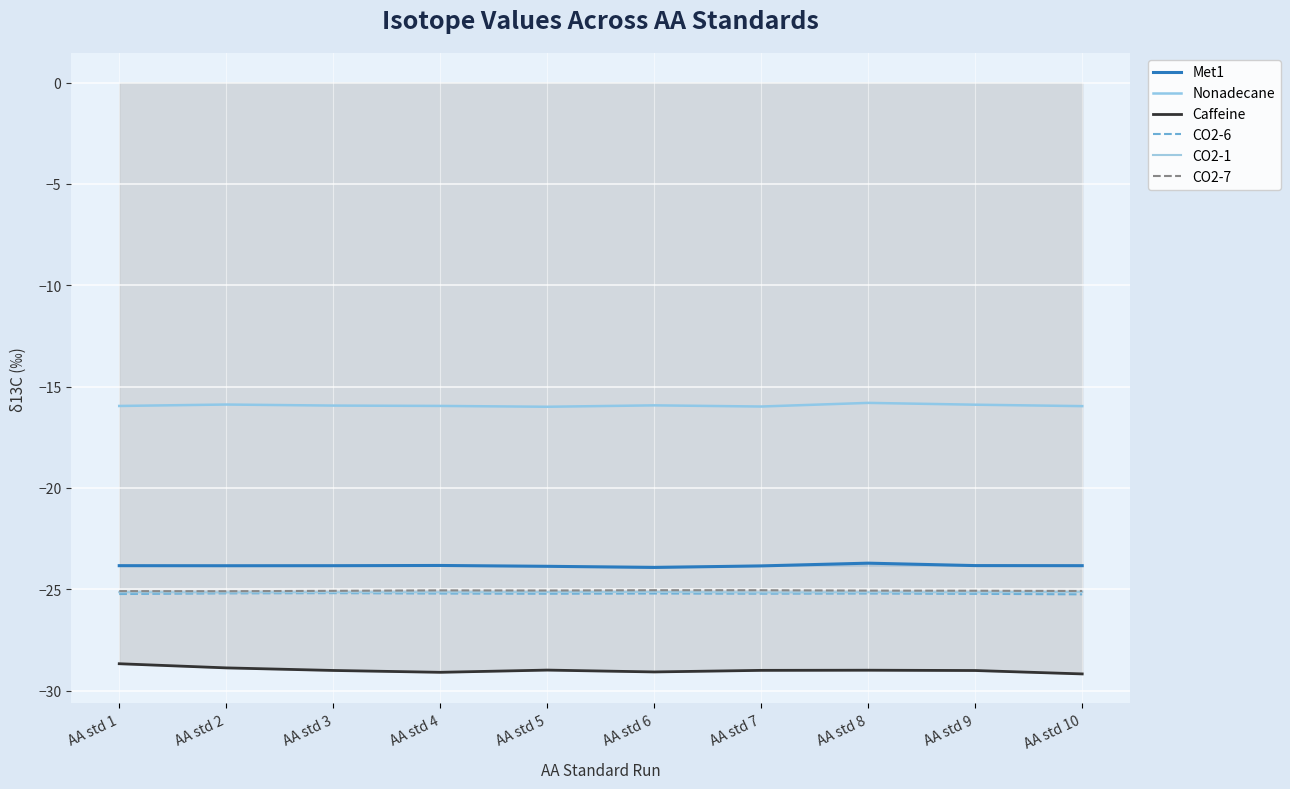

Where is the first local maximum for CO2-6?

AA std 3